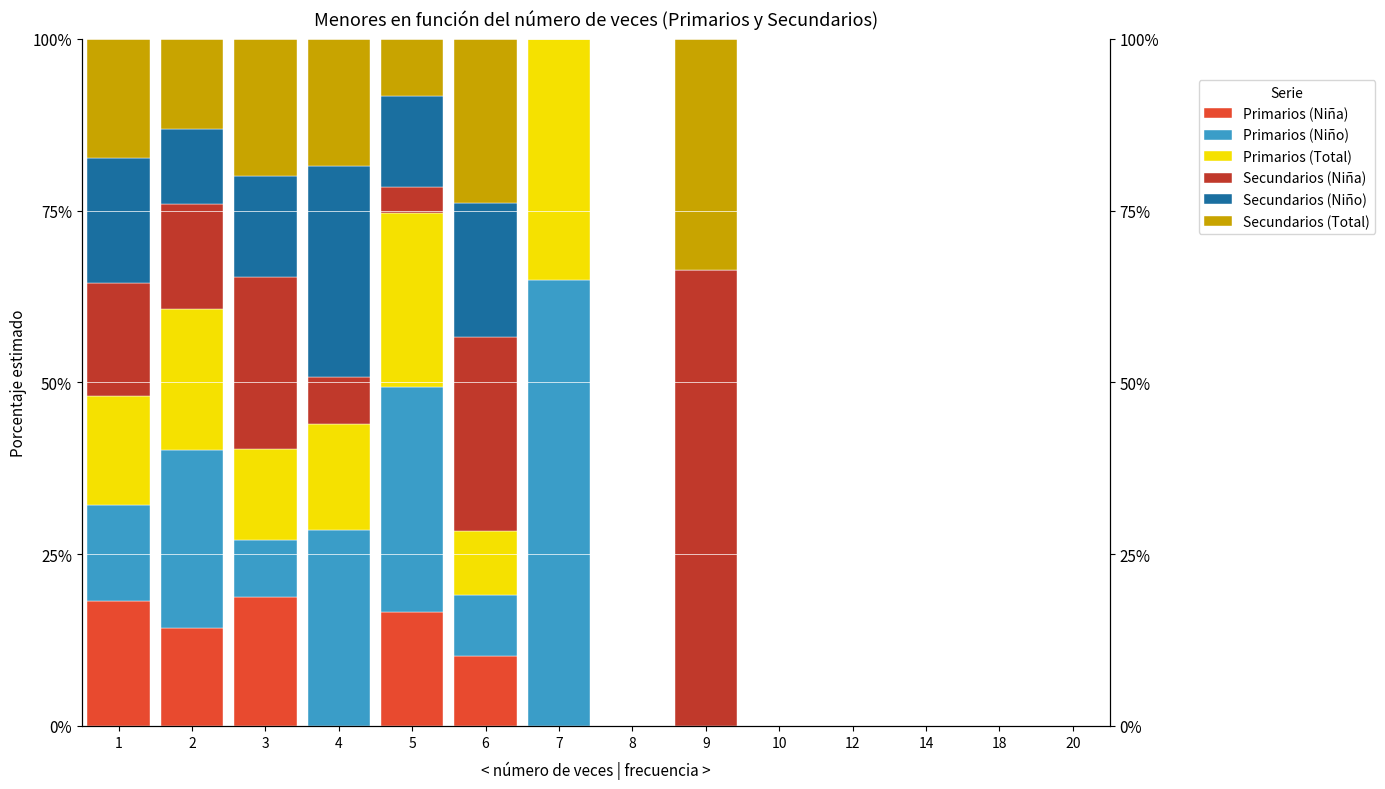

The value of Secundarios (Total) at 5 is 8.4. True or false?

True